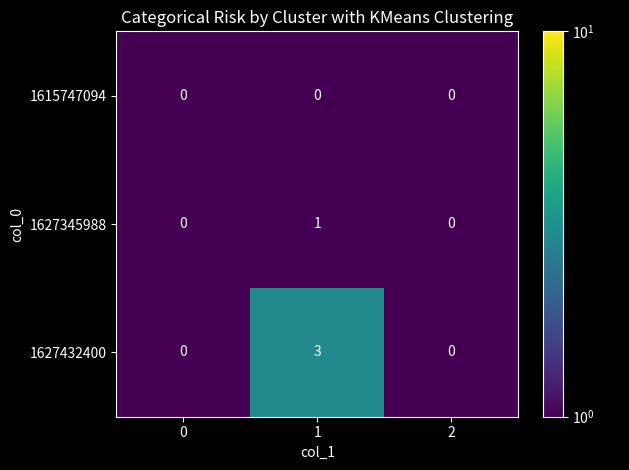

List the series in order of their peak value, lowest first.

1615747094, 1627345988, 1627432400